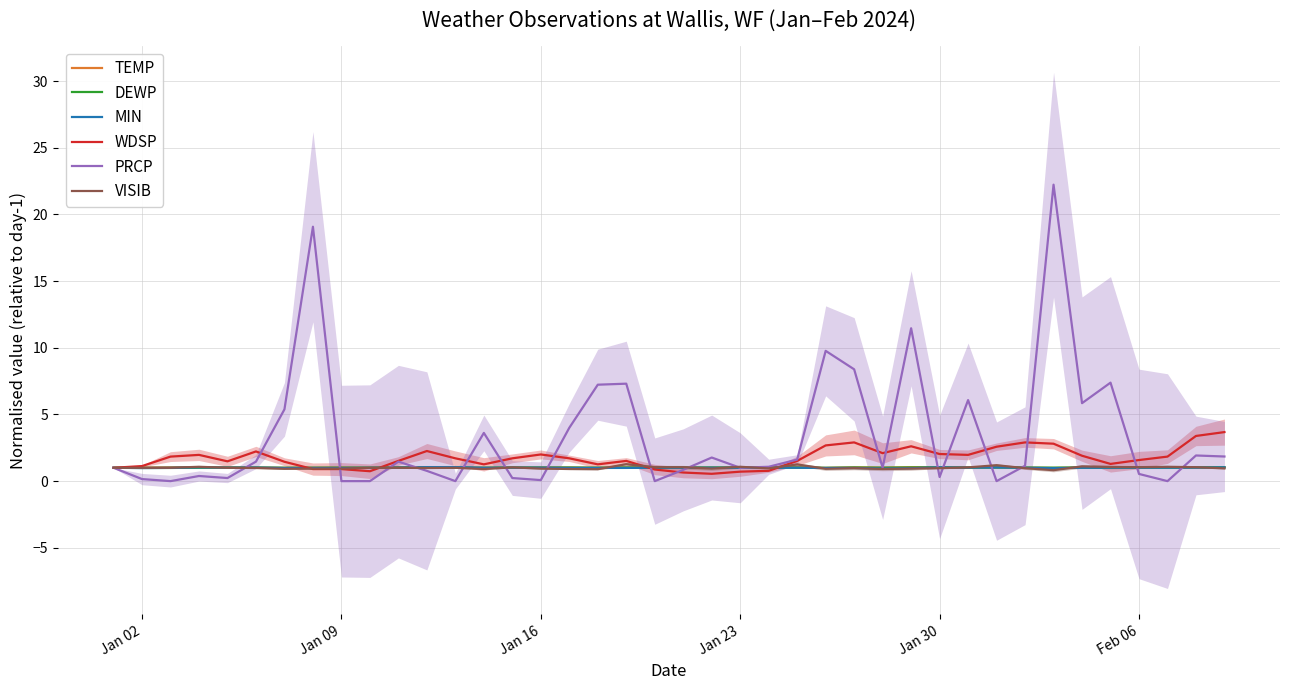

Does the chart display data point markers on the line(s)?

No